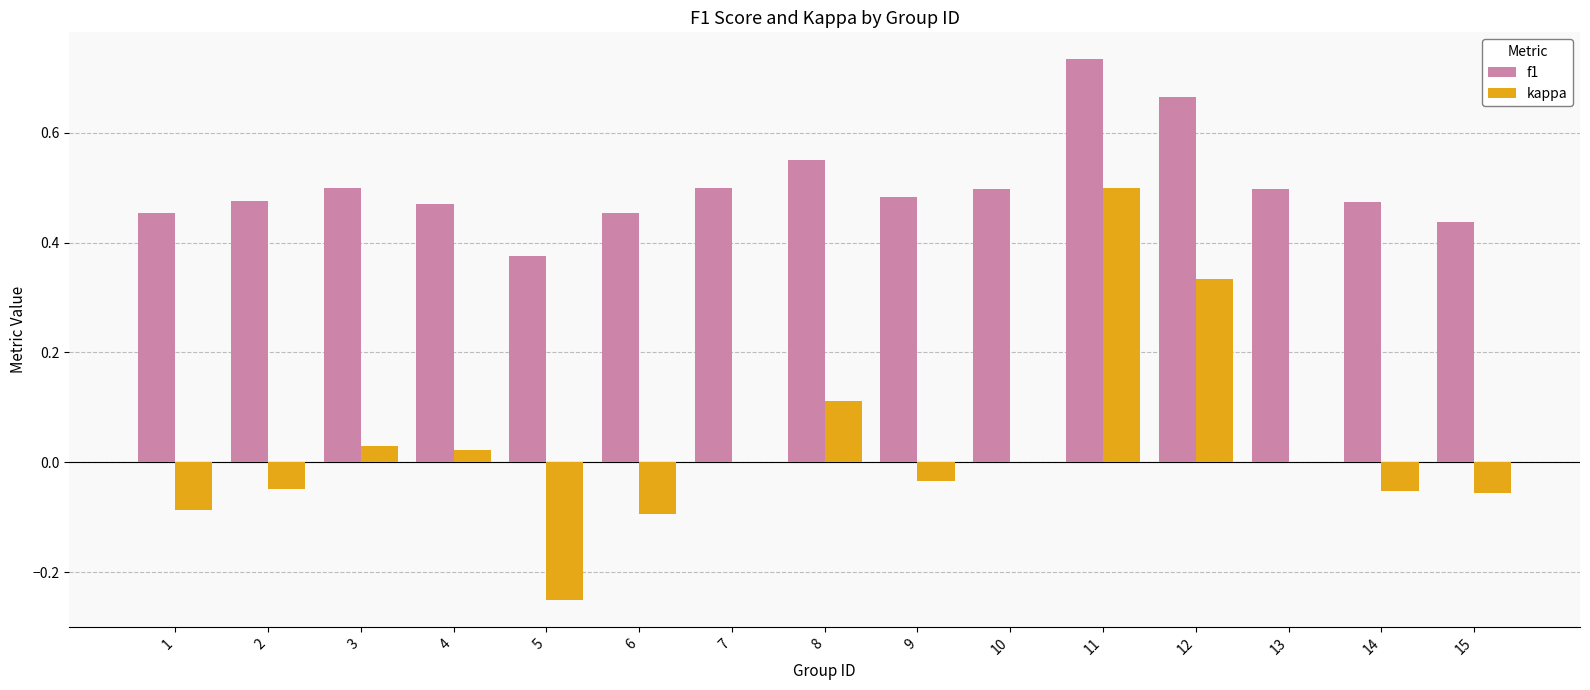

What is the sum of the f1 values at 8 and 7?

1.0